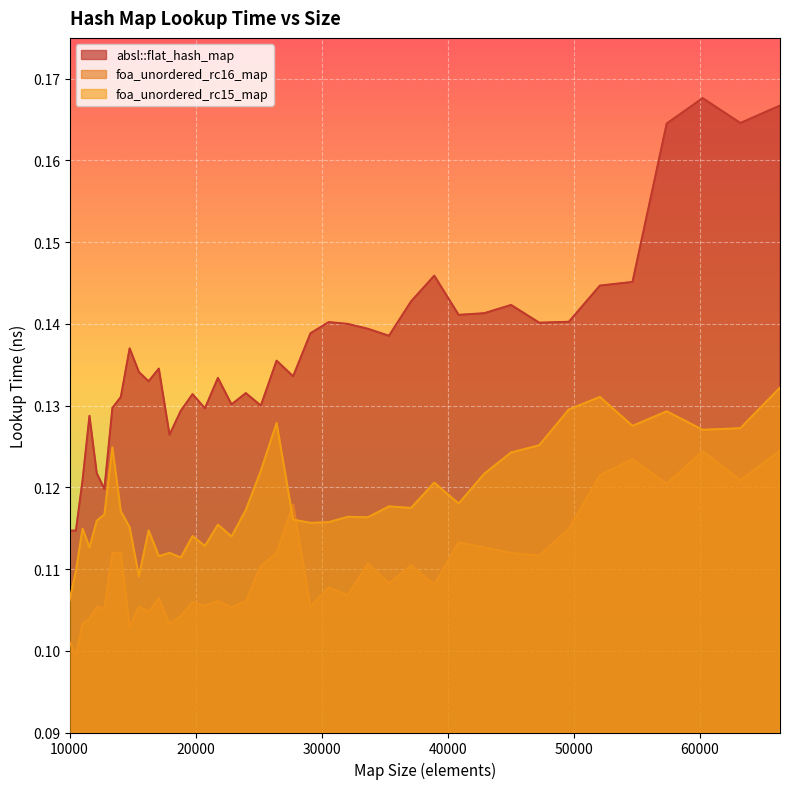

Reading left to right, what are all the values shown in this chart?

absl::flat_hash_map: 10000=0.1	10500=0.1	11025=0.1	11576=0.1	12154=0.1	12760=0.1	13396=0.1	14063=0.1	14763=0.1	15498=0.1	16269=0.1	17078=0.1	17927=0.1	18818=0.1	19753=0.1	20734=0.1	21764=0.1	22845=0.1	23980=0.1	25171=0.1	26421=0.1	27733=0.1	29110=0.1	30555=0.1	32072=0.1	33664=0.1	35335=0.1	37089=0.1	38930=0.1	40863=0.1	42892=0.1	45022=0.1	47258=0.1	49605=0.1	52069=0.1	54656=0.1	57372=0.2	60223=0.2	63216=0.2	66358=0.2
foa_unordered_rc16_map: 10000=0.1	10500=0.1	11025=0.1	11576=0.1	12154=0.1	12760=0.1	13396=0.1	14063=0.1	14763=0.1	15498=0.1	16269=0.1	17078=0.1	17927=0.1	18818=0.1	19753=0.1	20734=0.1	21764=0.1	22845=0.1	23980=0.1	25171=0.1	26421=0.1	27733=0.1	29110=0.1	30555=0.1	32072=0.1	33664=0.1	35335=0.1	37089=0.1	38930=0.1	40863=0.1	42892=0.1	45022=0.1	47258=0.1	49605=0.1	52069=0.1	54656=0.1	57372=0.1	60223=0.1	63216=0.1	66358=0.1
foa_unordered_rc15_map: 10000=0.1	10500=0.1	11025=0.1	11576=0.1	12154=0.1	12760=0.1	13396=0.1	14063=0.1	14763=0.1	15498=0.1	16269=0.1	17078=0.1	17927=0.1	18818=0.1	19753=0.1	20734=0.1	21764=0.1	22845=0.1	23980=0.1	25171=0.1	26421=0.1	27733=0.1	29110=0.1	30555=0.1	32072=0.1	33664=0.1	35335=0.1	37089=0.1	38930=0.1	40863=0.1	42892=0.1	45022=0.1	47258=0.1	49605=0.1	52069=0.1	54656=0.1	57372=0.1	60223=0.1	63216=0.1	66358=0.1